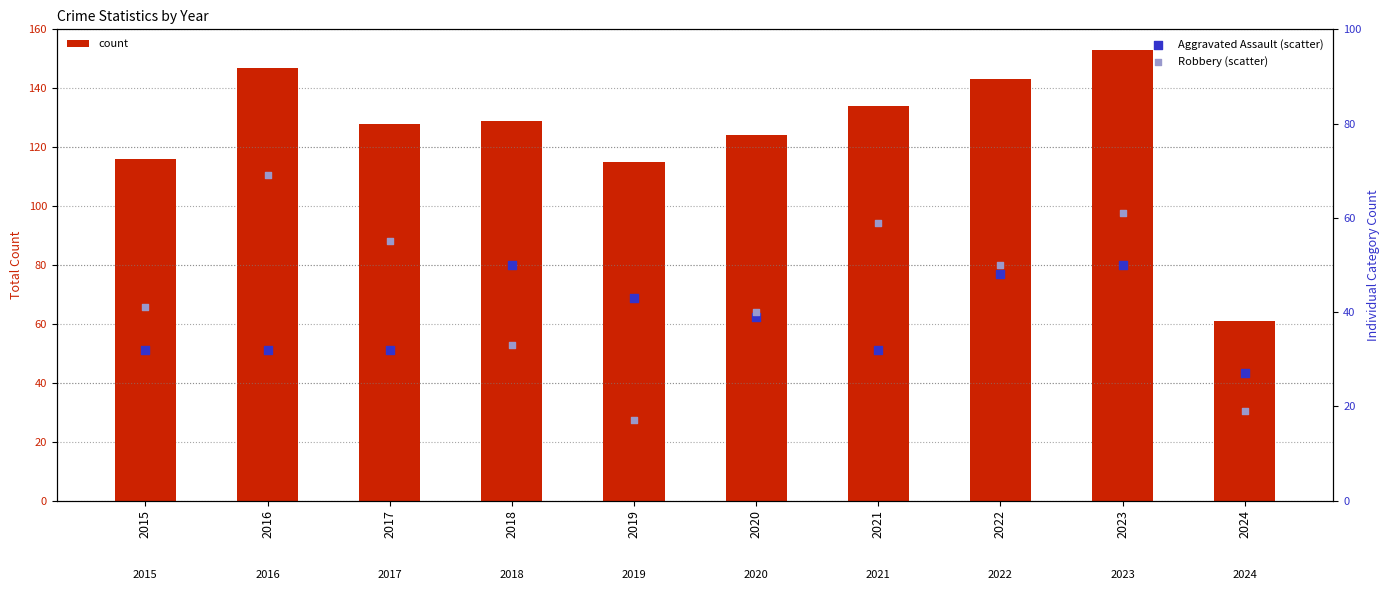

Is the value of Robbery (scatter) at 2017 greater than the value of count at 2017?

No